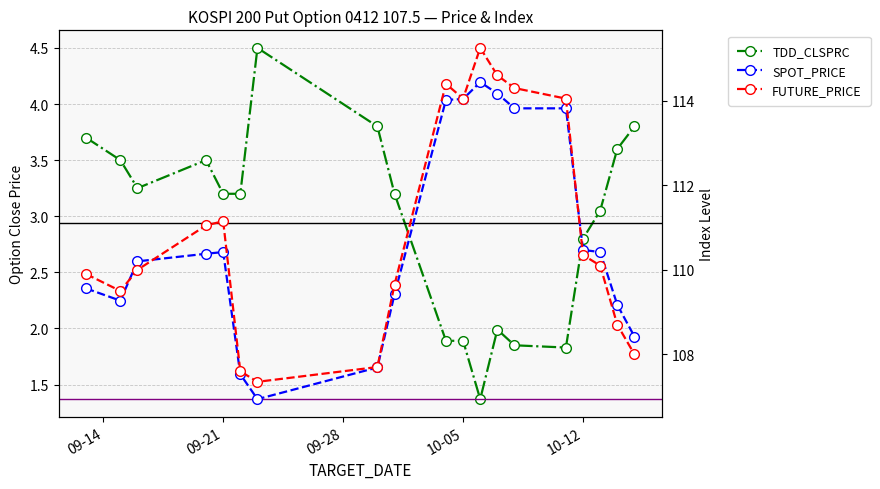

In FUTURE_PRICE, how many points are lower than both neighbors (excluding endpoints)?

3